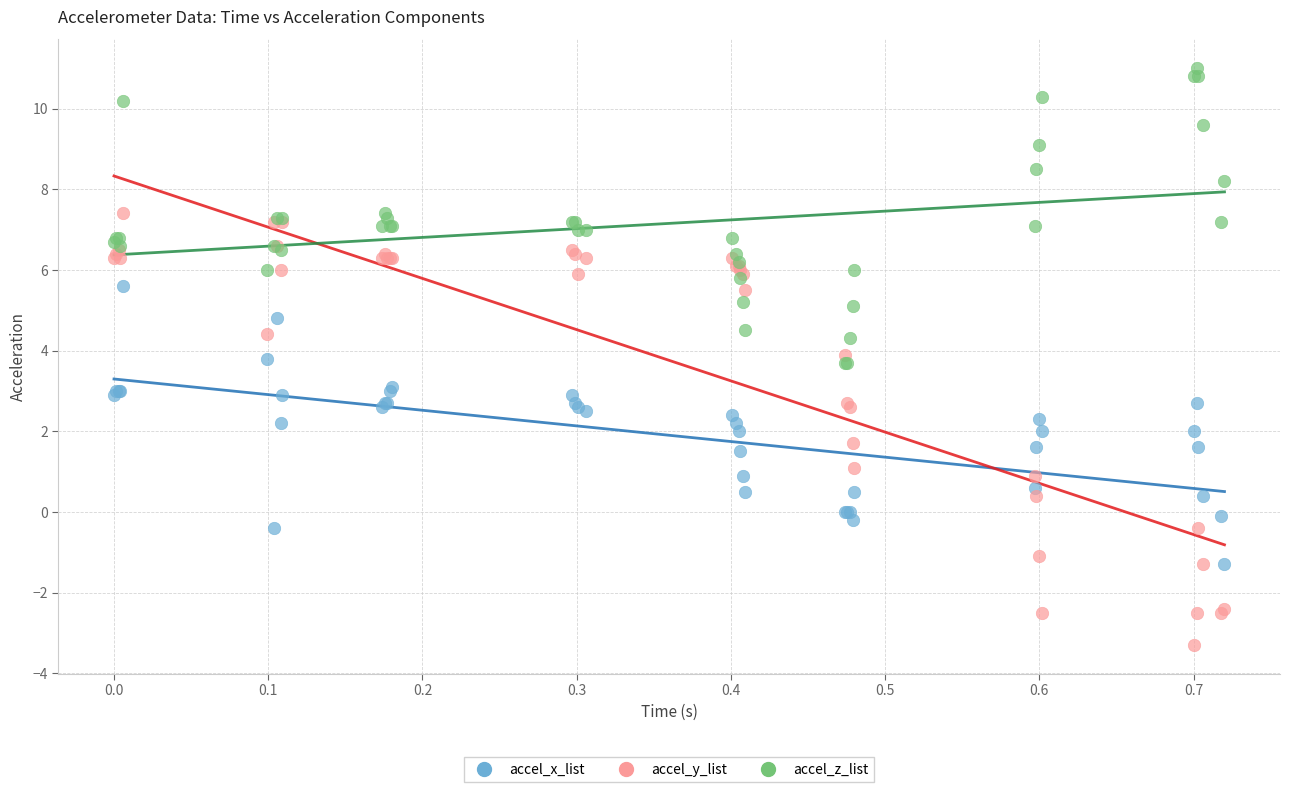

Which series contains the lowest Y value?

accel_y_list